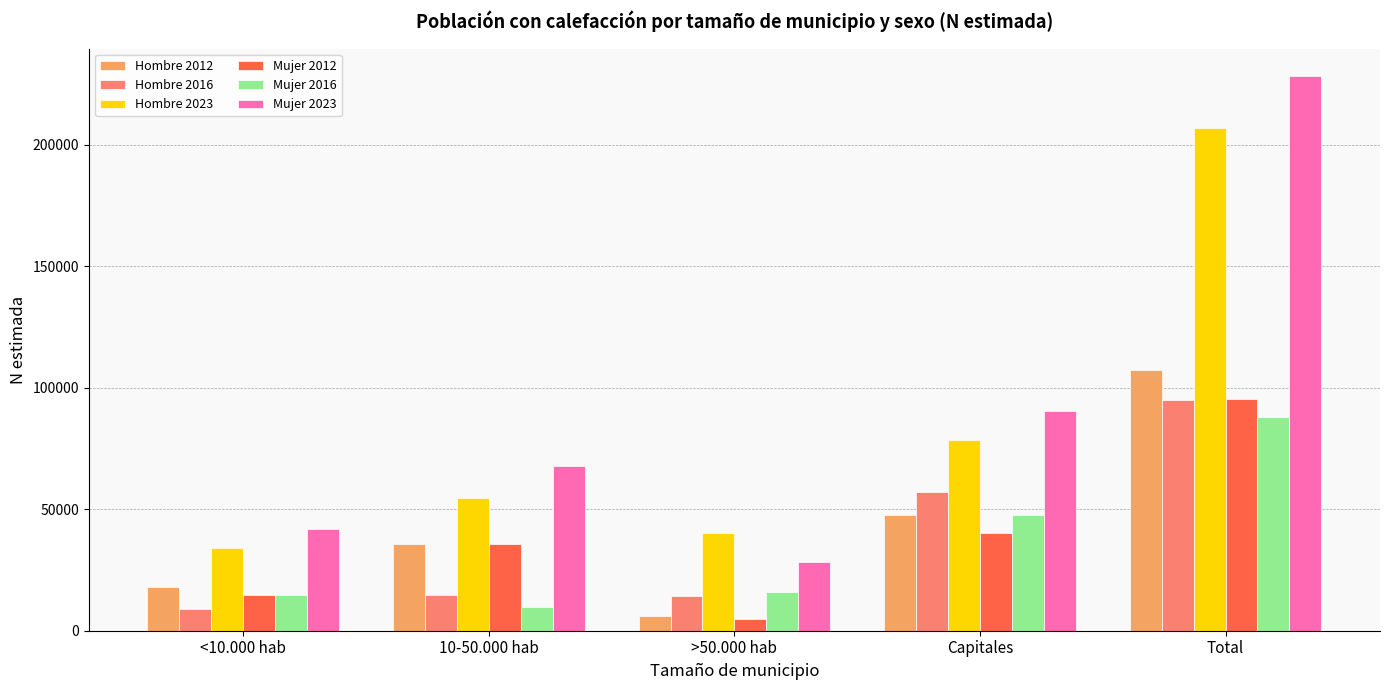

What is the minimum value for Mujer 2012?

4981